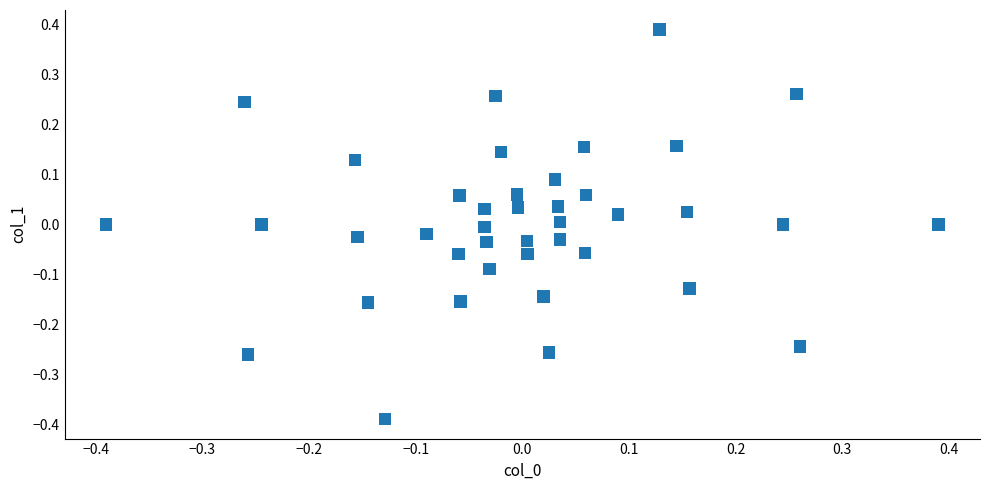

What is the range of Y values (max minus min)?

0.8